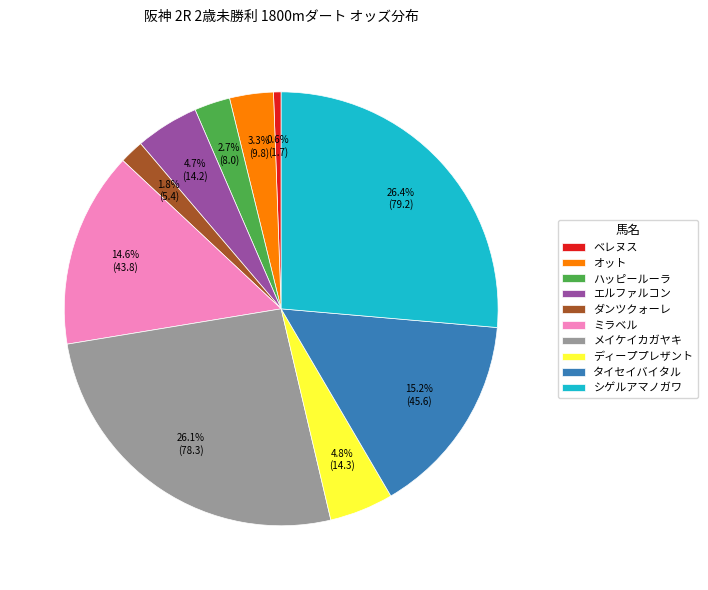

What is the smallest slice in the pie chart?

ベレヌス